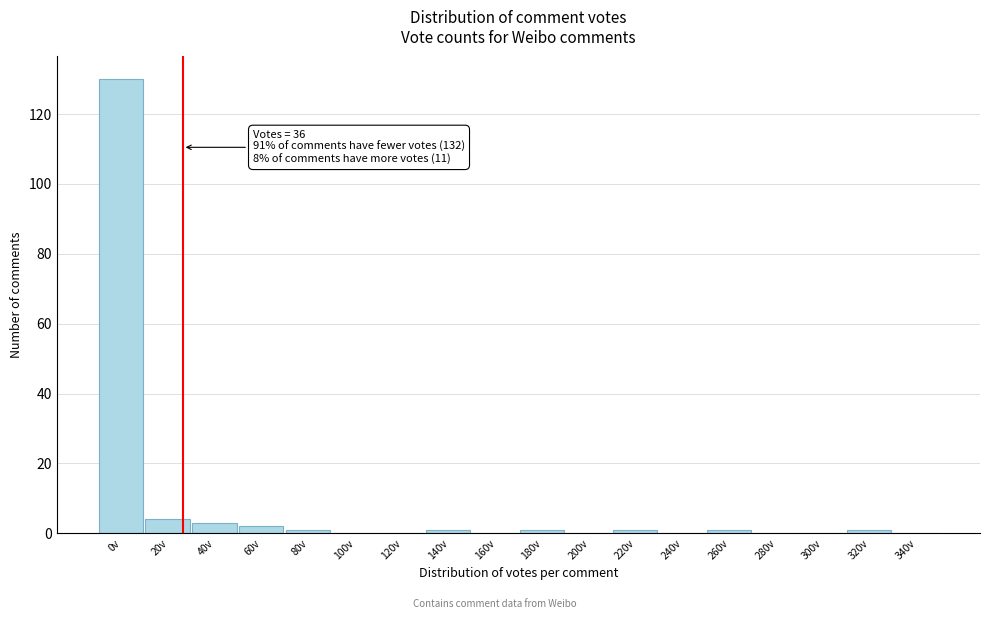

Reading left to right, extract all data points from this chart.

0v=130	20v=4	40v=3	60v=2	80v=1	100v=0	120v=0	140v=1	160v=0	180v=1	200v=0	220v=1	240v=0	260v=1	280v=0	300v=0	320v=1	340v=0